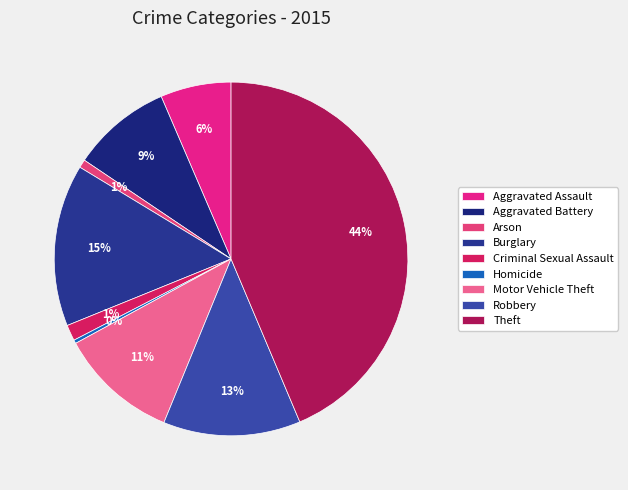

Is it true that Aggravated Assault is 6% of the pie?

True